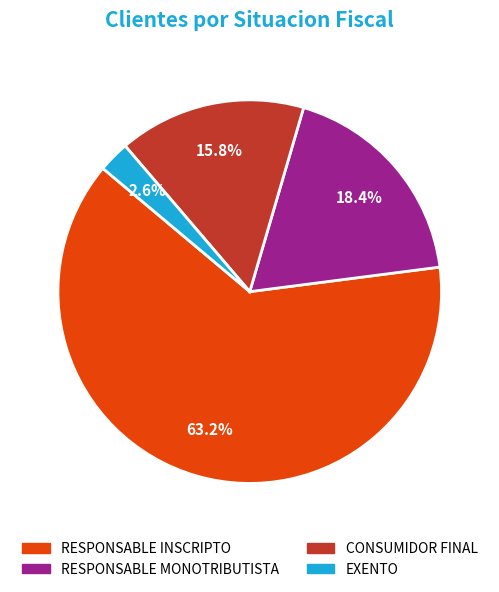

To the nearest percent, what percentage of the pie is EXENTO?

3%